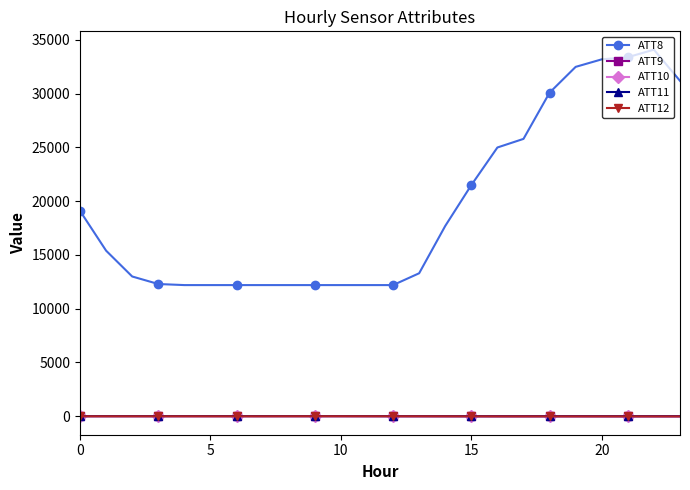

Which series has the largest total across all categories?

ATT8